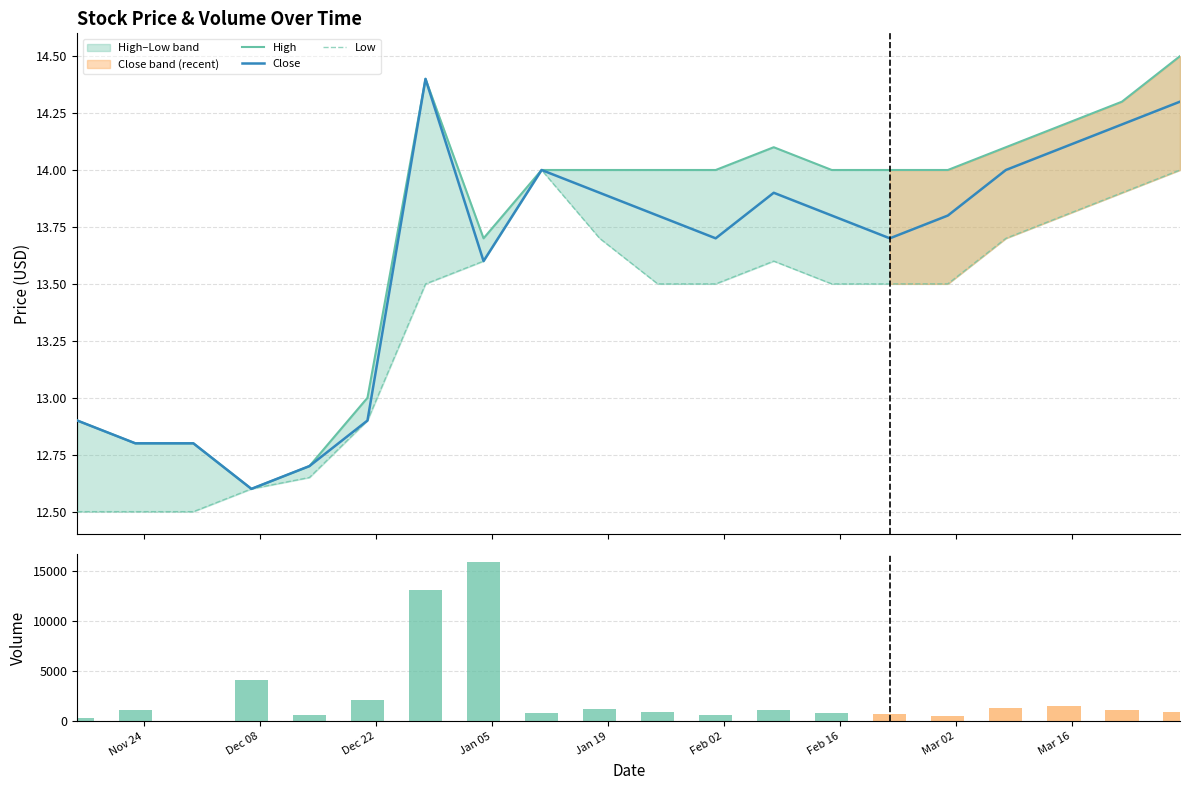

At how many categories does at least one series exceed 2429?

3